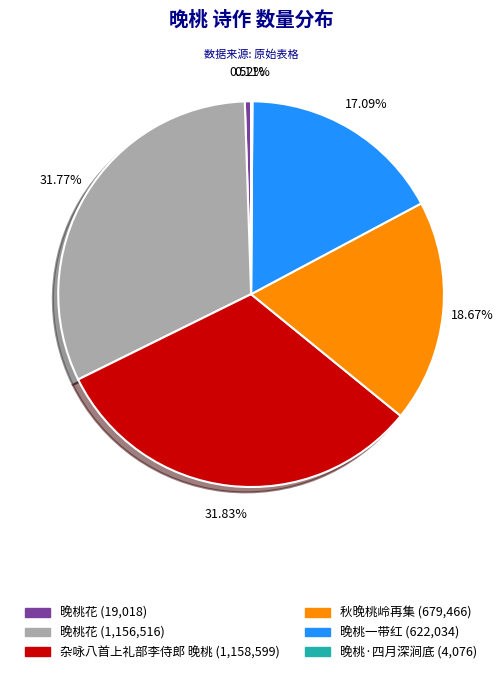

What is the ratio of the value at 晚桃一带红 (622,034) to the value at 秋晚桃岭再集 (679,466)?

0.9